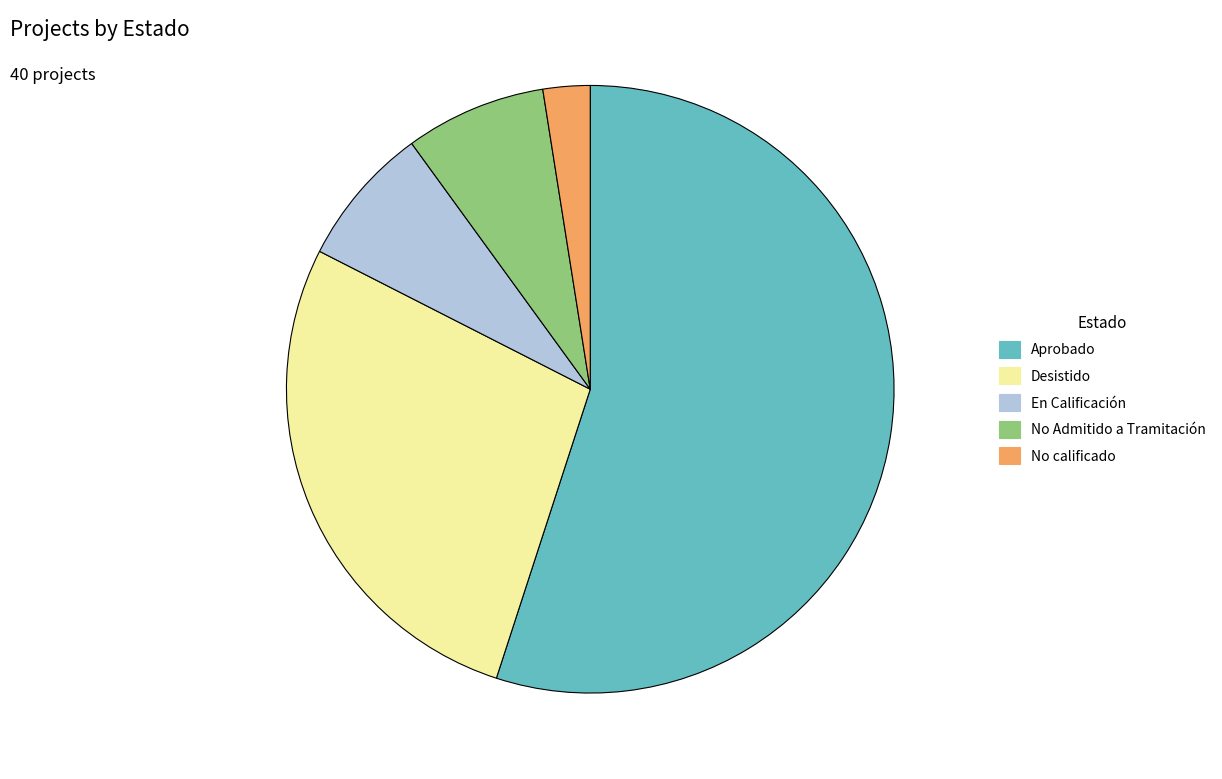

How many slices are in this pie chart?

5